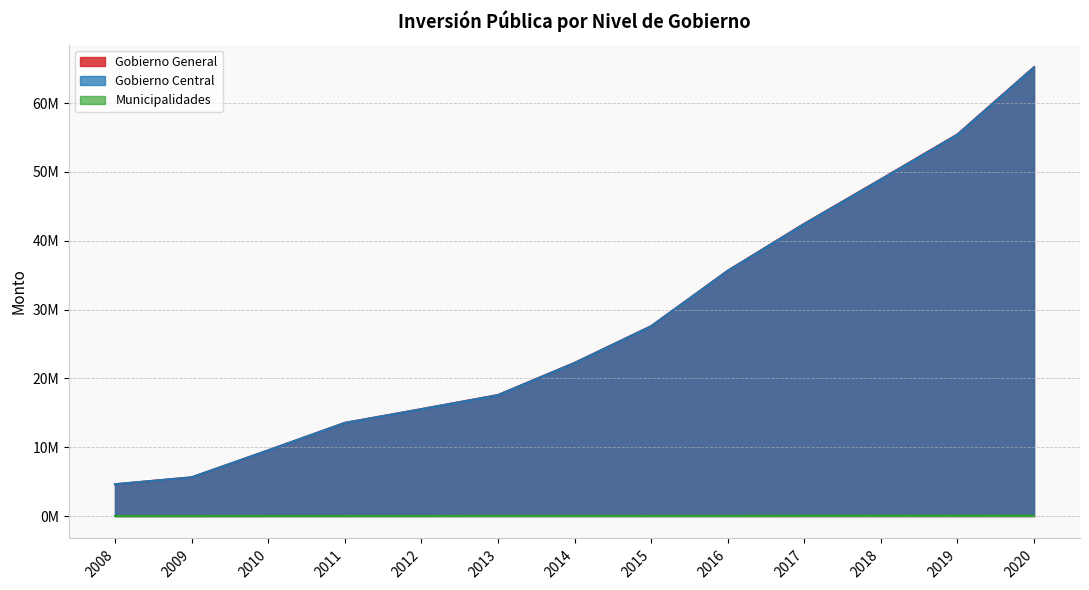

Does the chart display data point markers on the line(s)?

No